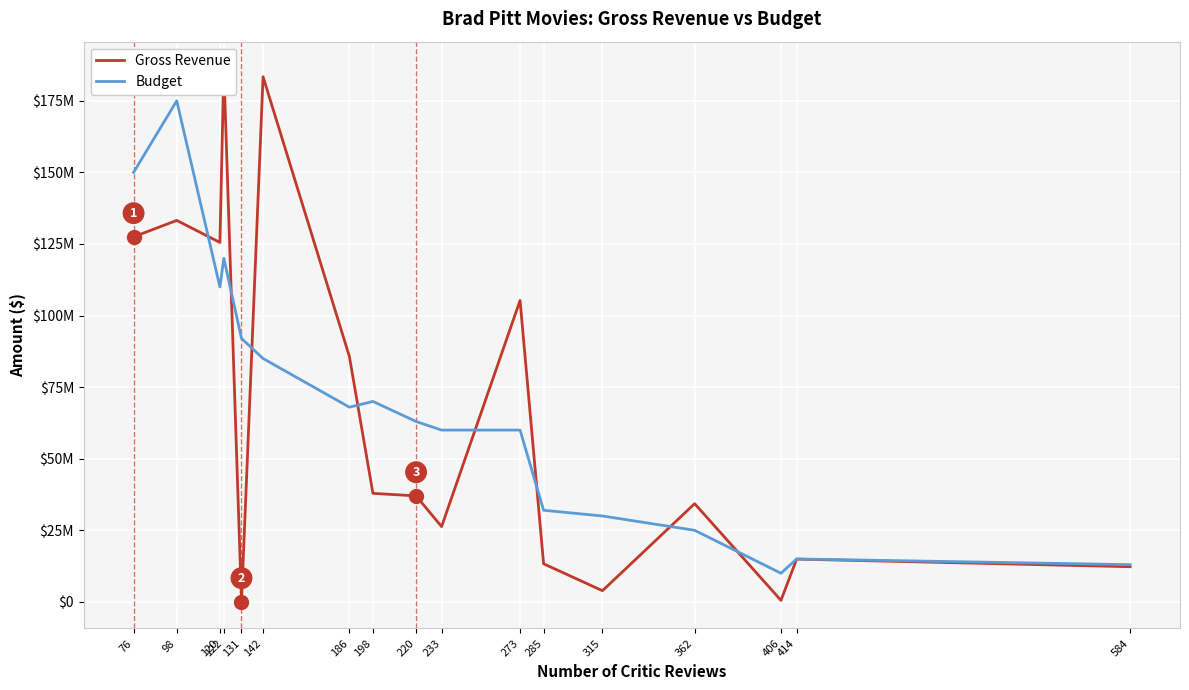

What is the value of the Budget point at the 14th from the left?

25000000